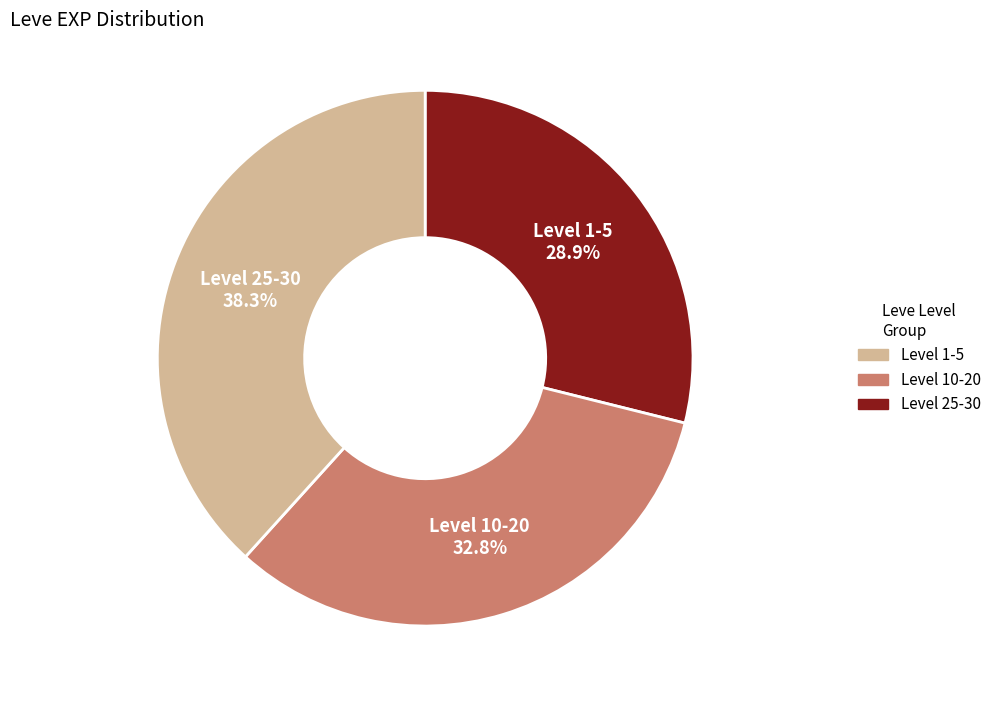

Is there a majority slice in this chart?

No